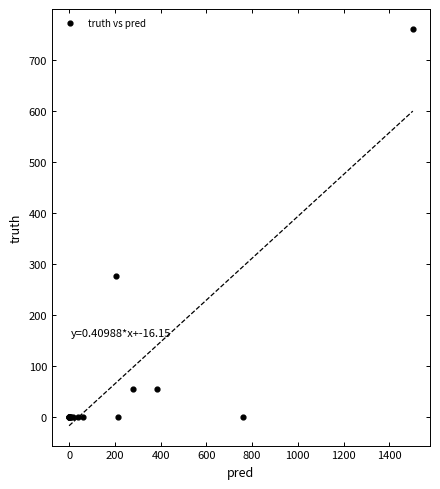

What Y value in the scatter plot is closest to 380?

278